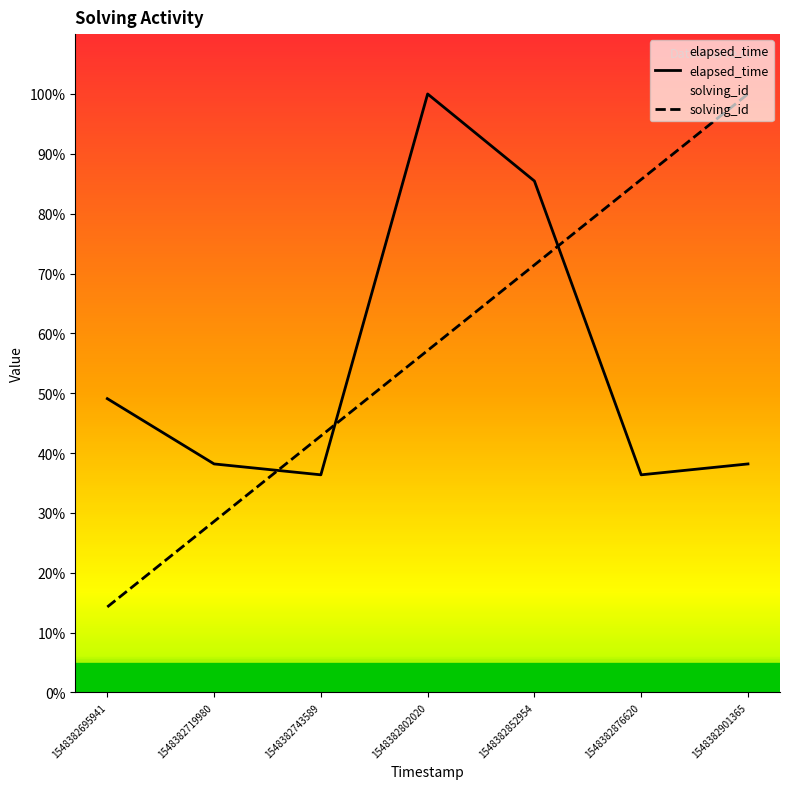

What is the sum of all solving_id values?

400.0